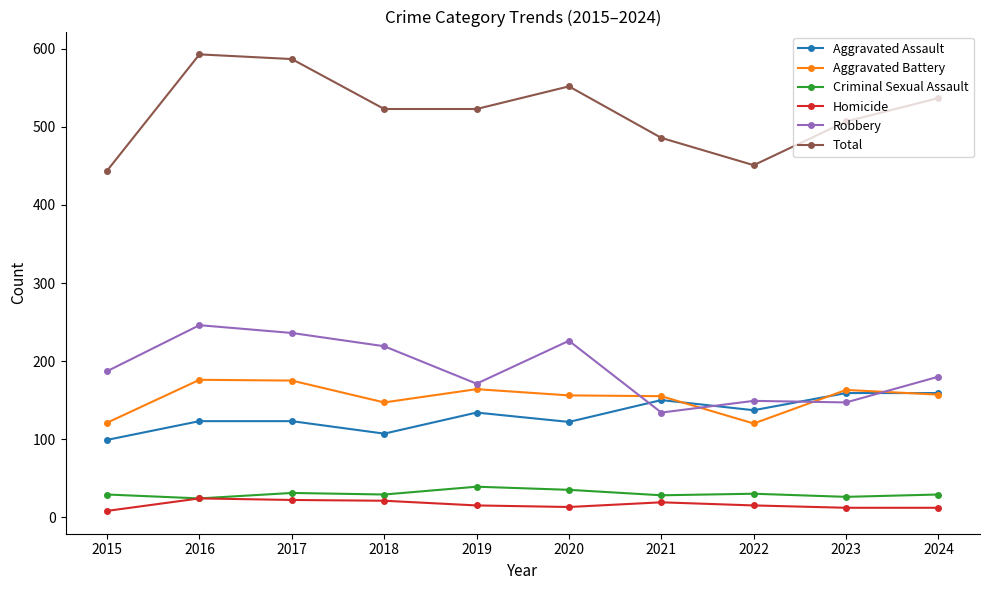

Which series changed the most between 2016 and 2018?

Total